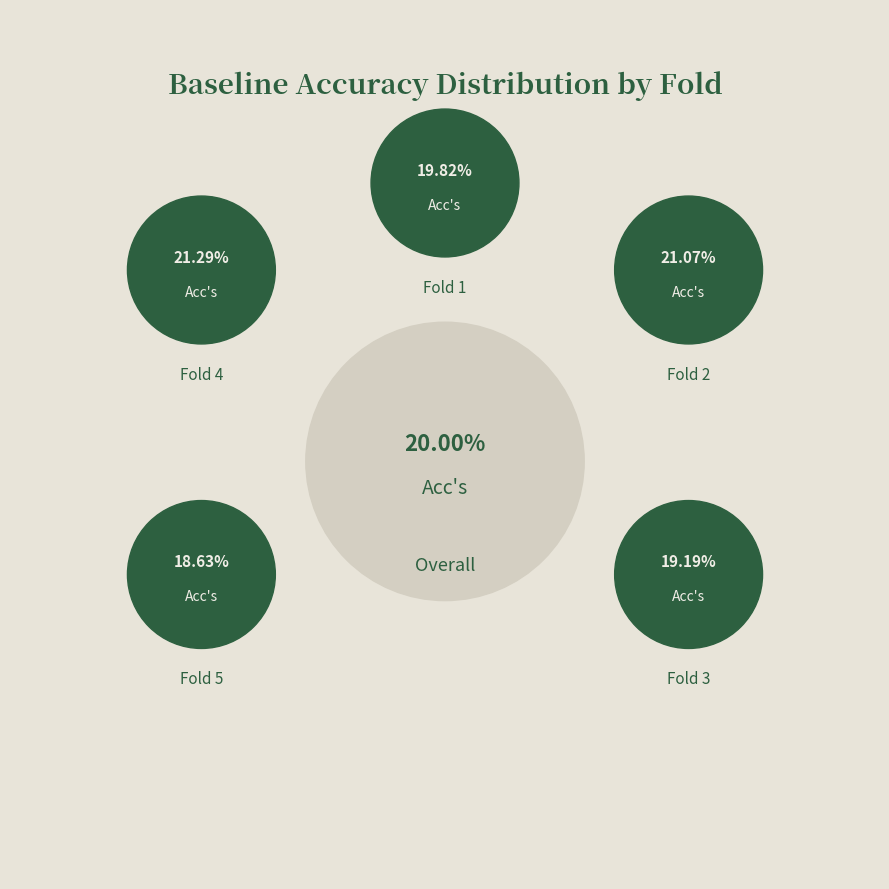

To the nearest percent, what is the difference between the 2 and 5 slice percentages?

2%